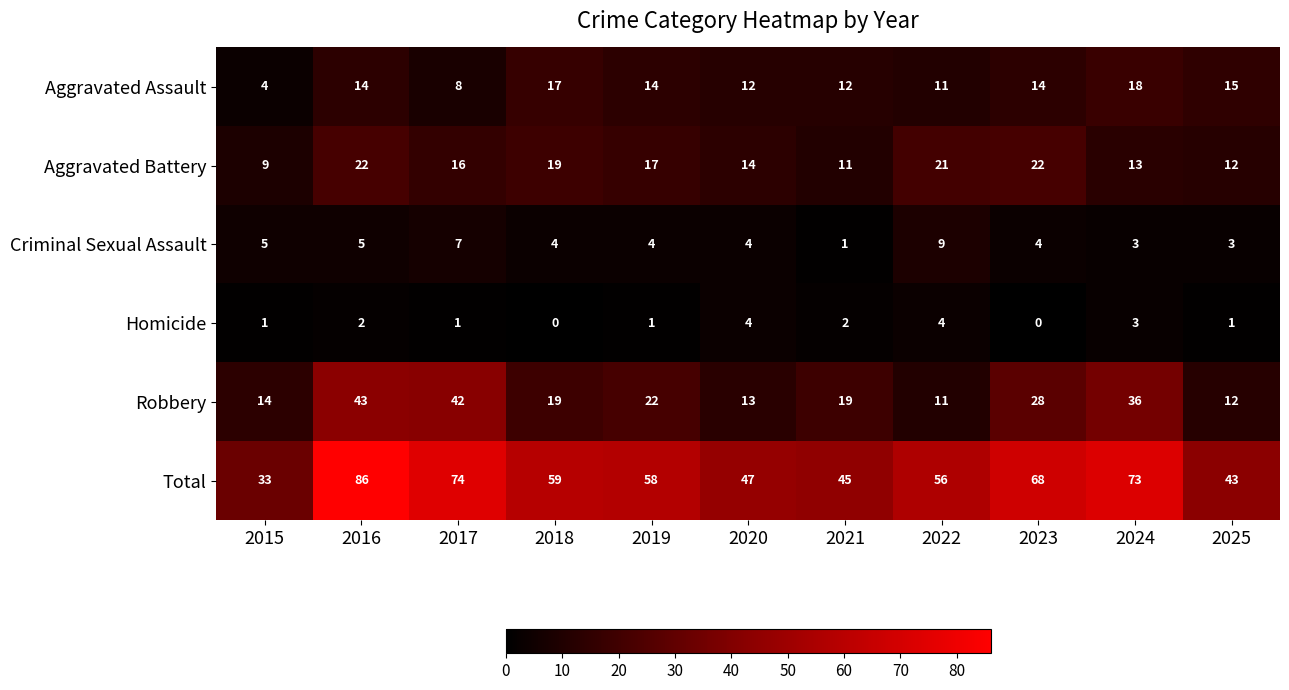

Rank the series at 2015 from lowest to highest value.

Homicide, Aggravated Assault, Criminal Sexual Assault, Aggravated Battery, Robbery, Total